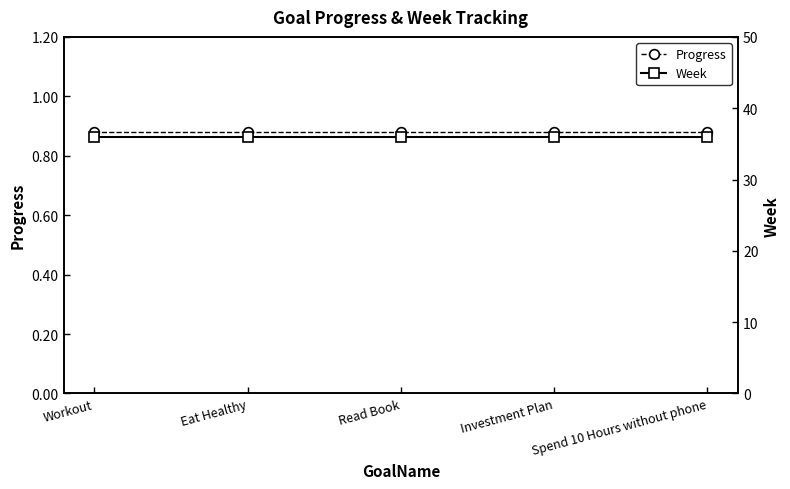

What is the maximum value for Week?

36.0